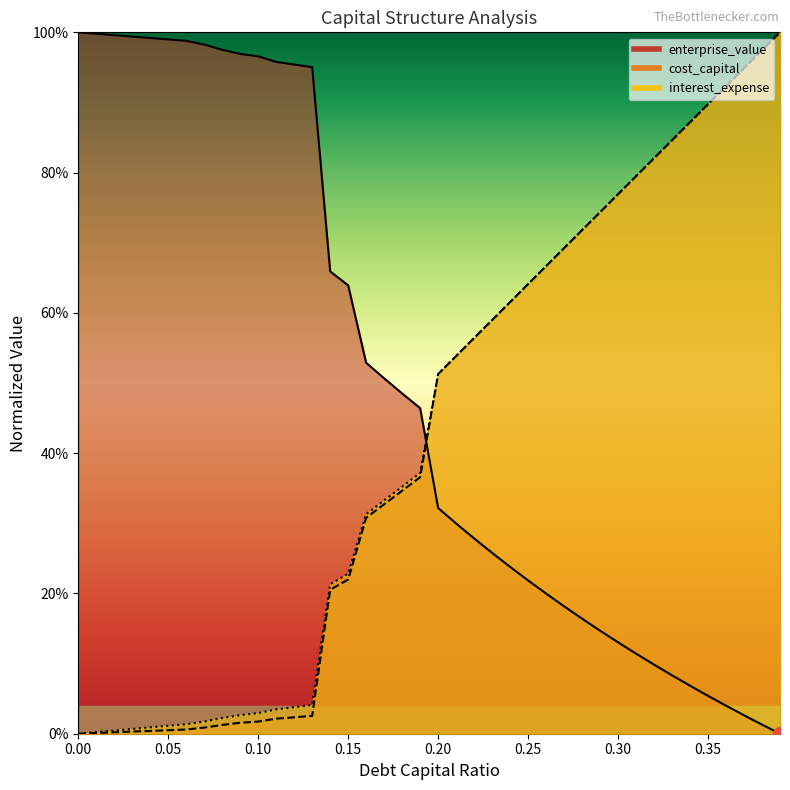

Between 0.08 and 0.24, which is larger?

0.08